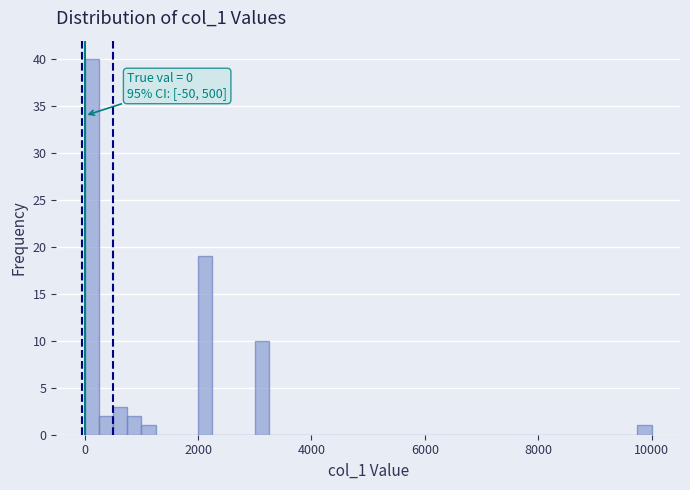

Read against the x-axis, roughly where is the centre of the tallest bar?

200